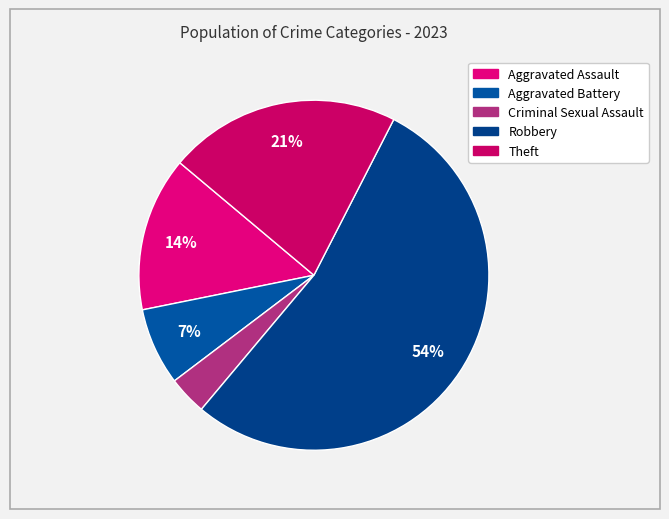

Is the sum of Aggravated Assault and Criminal Sexual Assault greater than half?

No